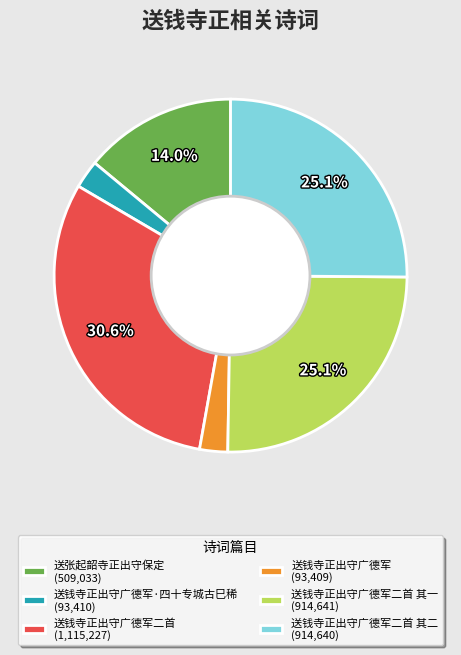

Is there any slice that represents more than half of the pie?

No